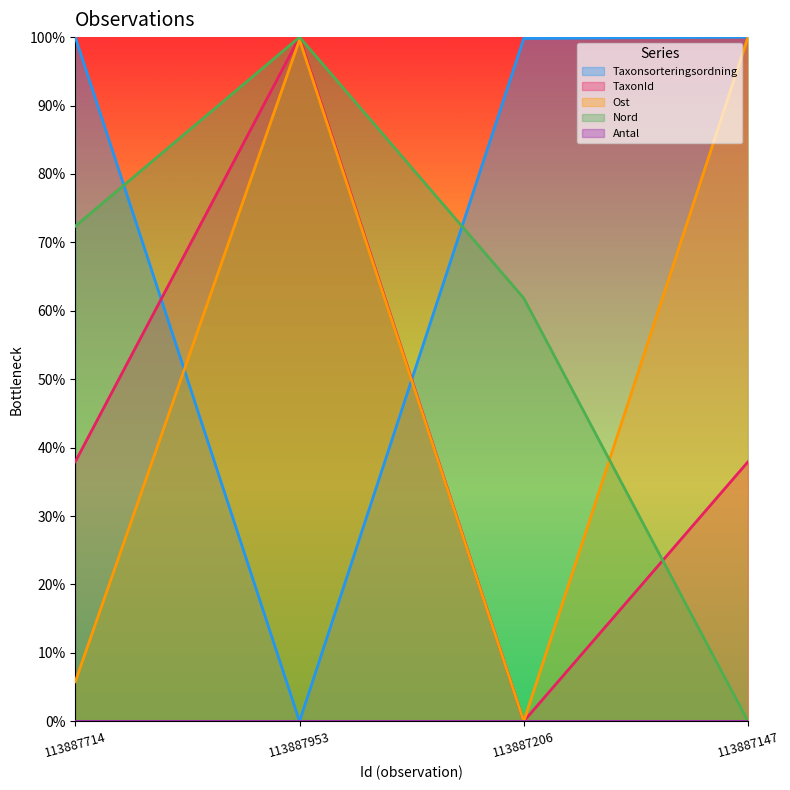

Is it true that Nord equals 100.0 at 113887953?

True